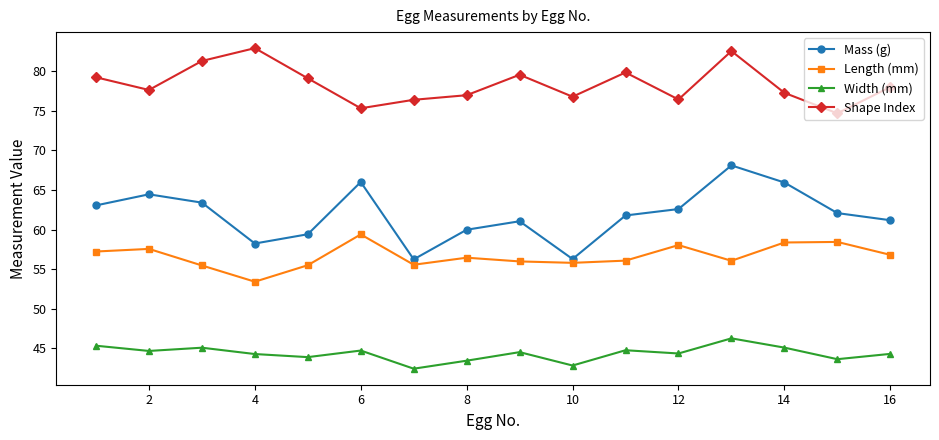

True or false: Mass (g) has more than 2 points higher than both neighbors.

True